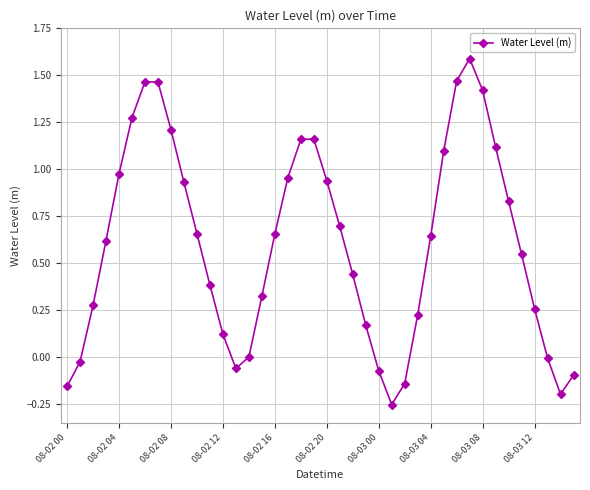

What is the maximum value shown in the chart?

1.6